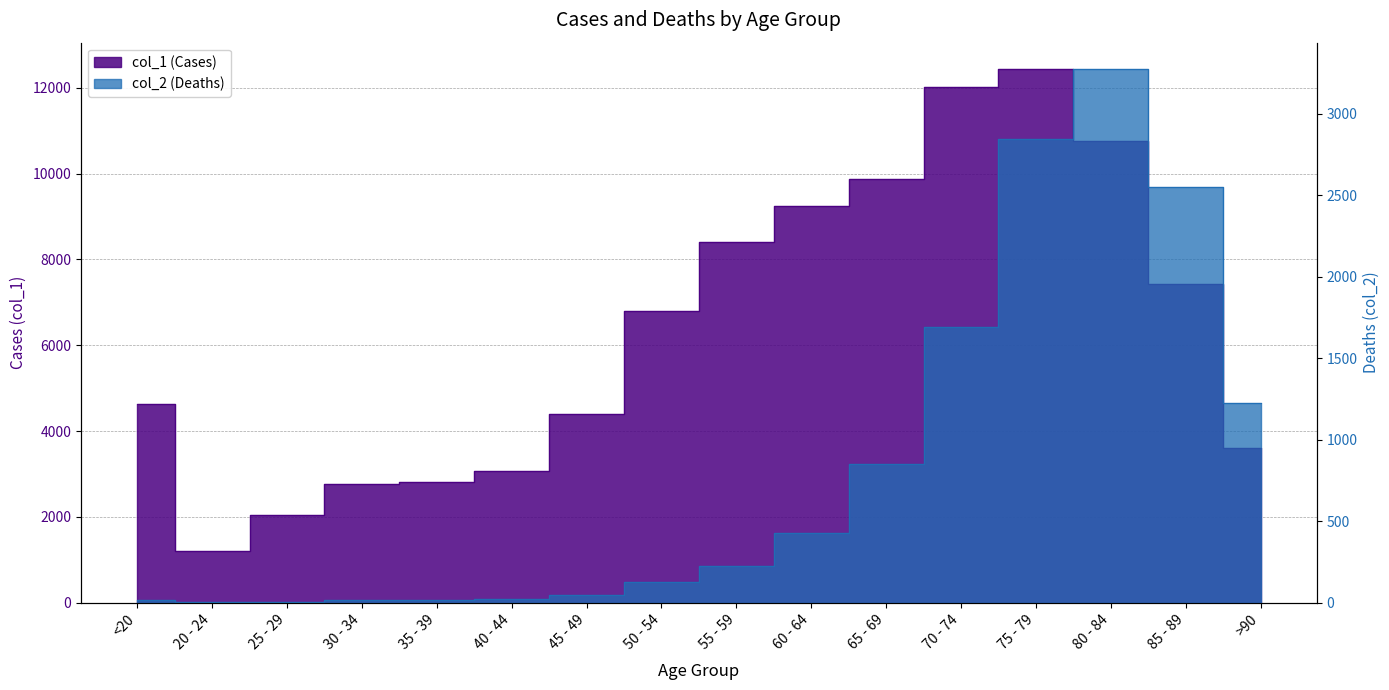

At how many categories does at least one series exceed 4110?

10